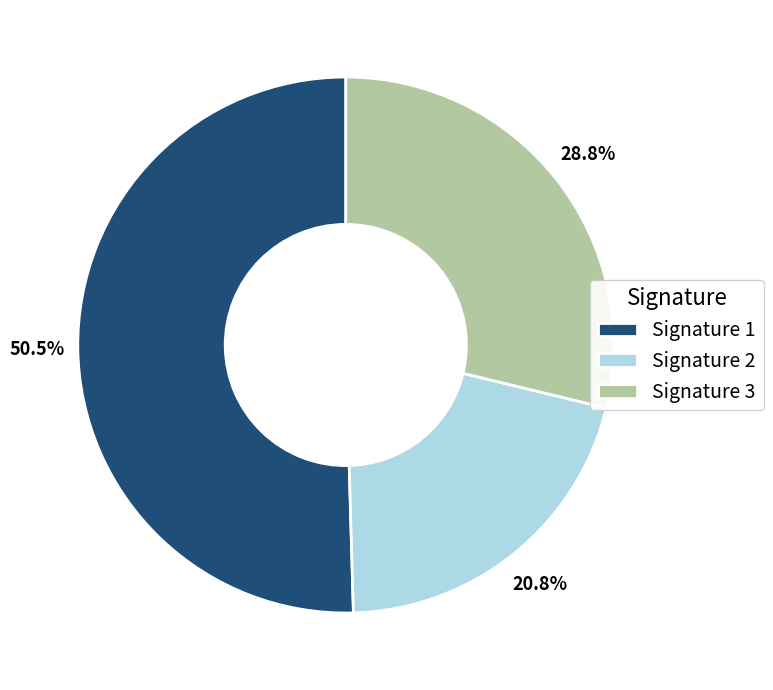

What is the total percentage of Signature 1 and Signature 2?

71.2%